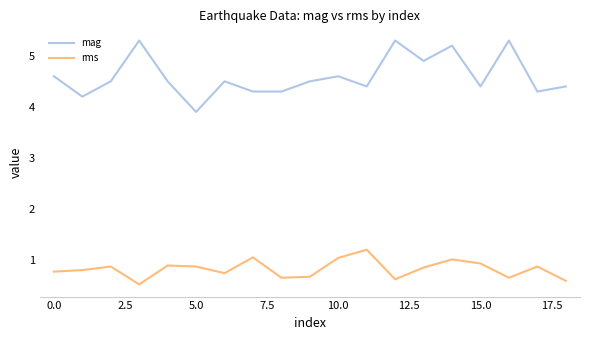

How many values in the mag series exceed 4?

18